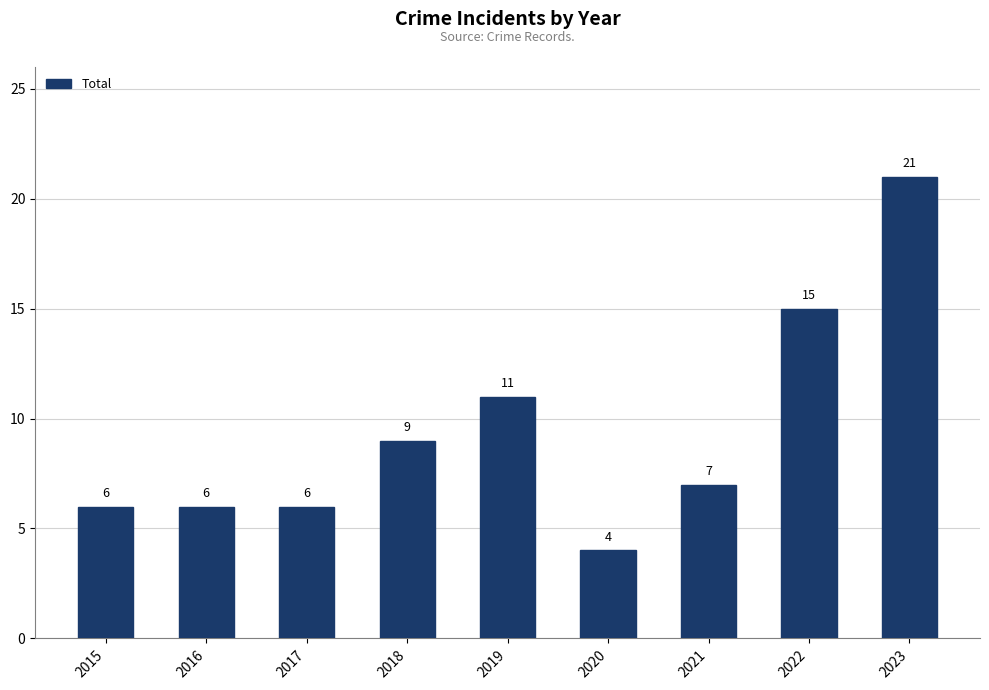

What is the minimum value shown in the chart?

4